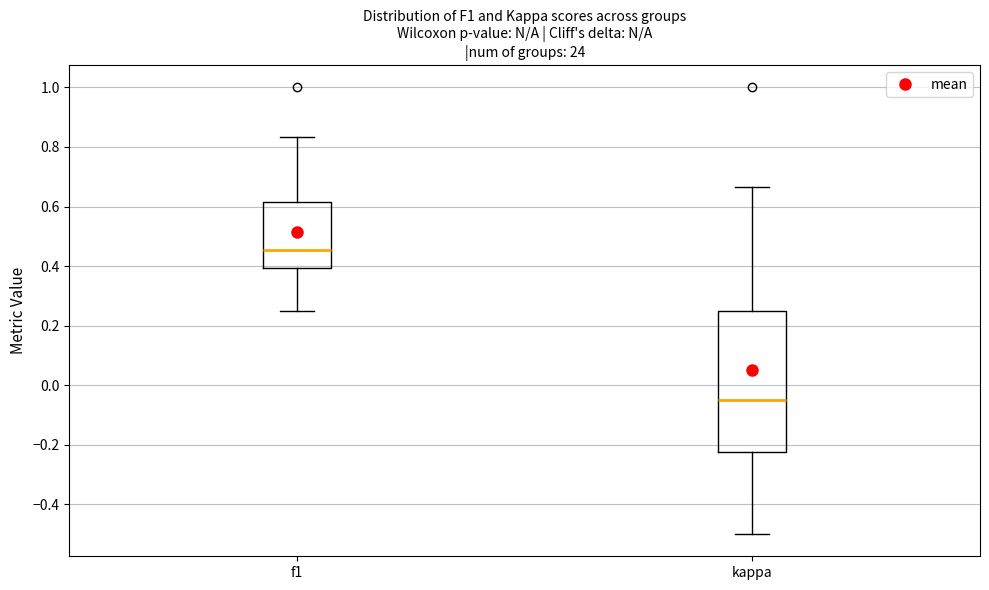

Reading left to right, read every box against the y-axis: the position of its median line, the range the box covers, and the ends of its whiskers. The values are not printed on the chart, so give them approximately, as read against the axis.

f1: median 0.46, box 0.40 to 0.62, whiskers 0.26 to 0.84
kappa: median -0.04, box -0.22 to 0.26, whiskers -0.50 to 0.66